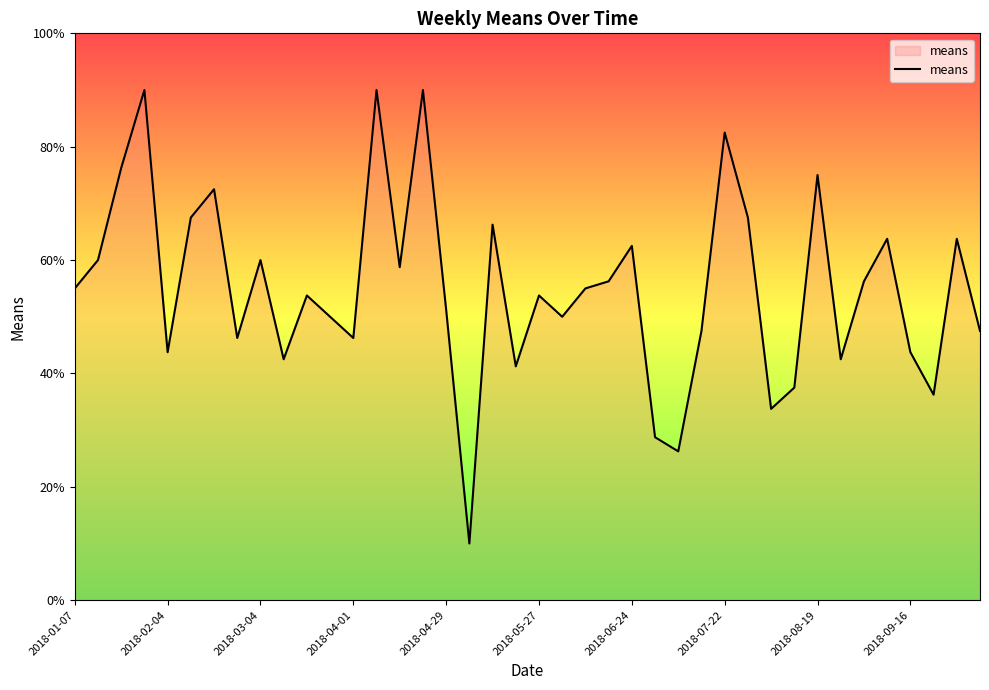

What is the difference between the maximum and minimum values?

80.0